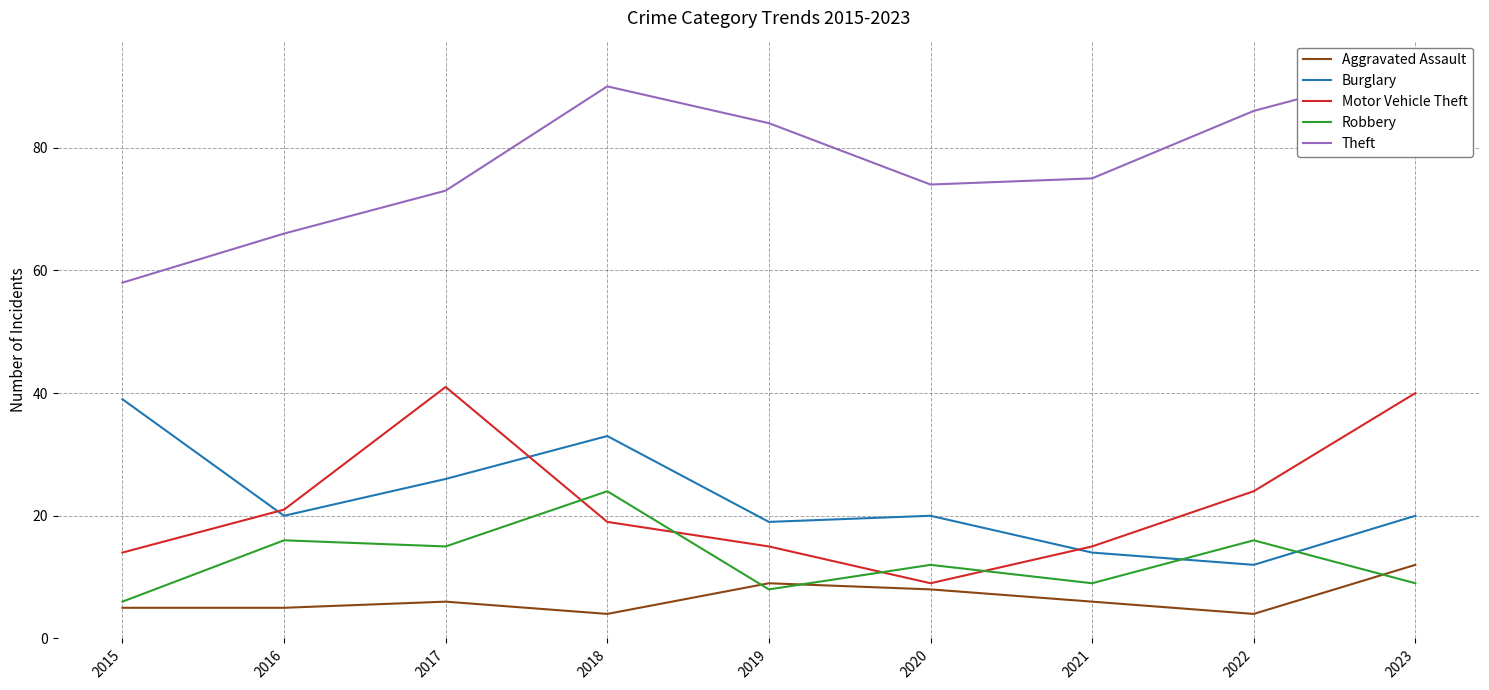

In Robbery, how many points are lower than both neighbors (excluding endpoints)?

3